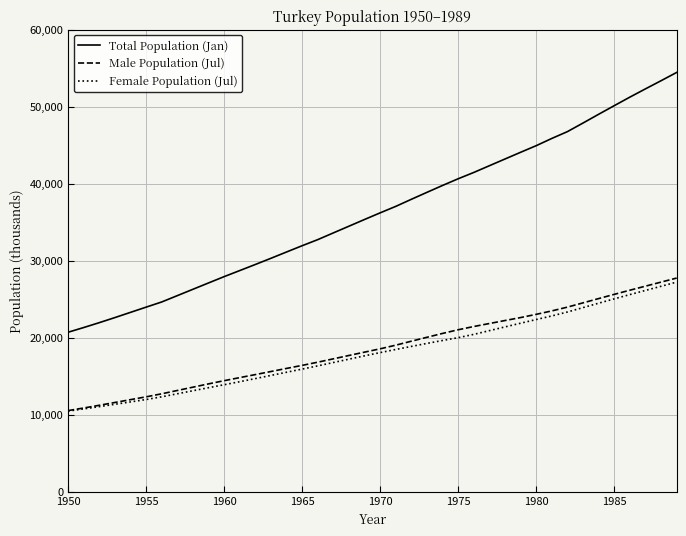

True or false: Male Population (Jul) and Total Population (Jan) cross at least once.

False